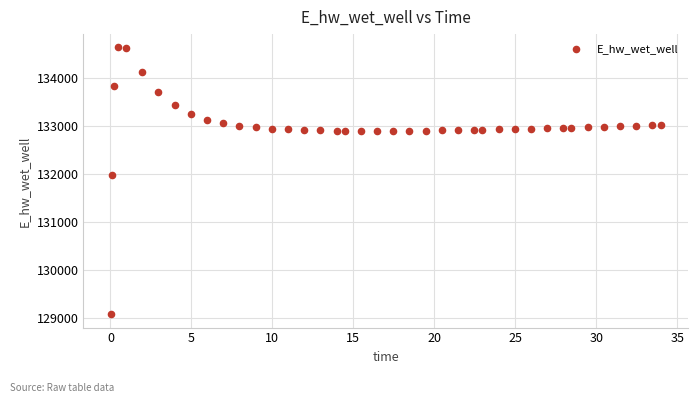

What Y value in the scatter plot is closest to 131849?

131970.0